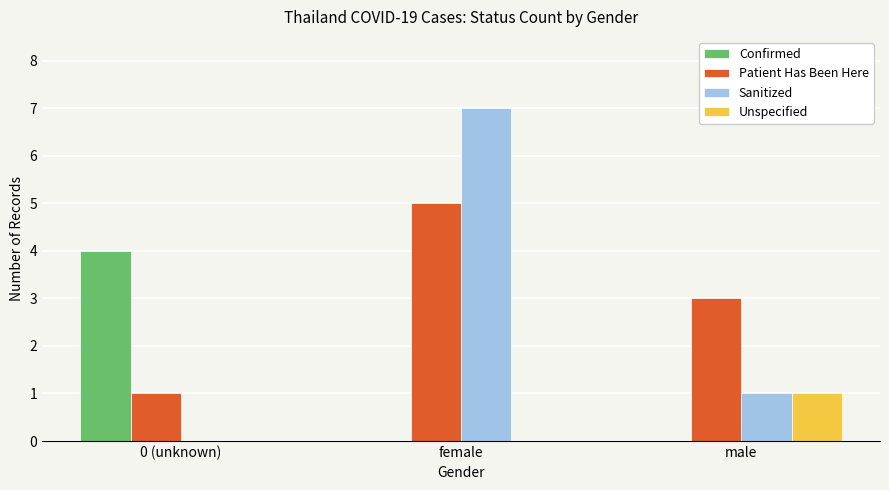

What is the total value across all series at 0 (unknown)?

5